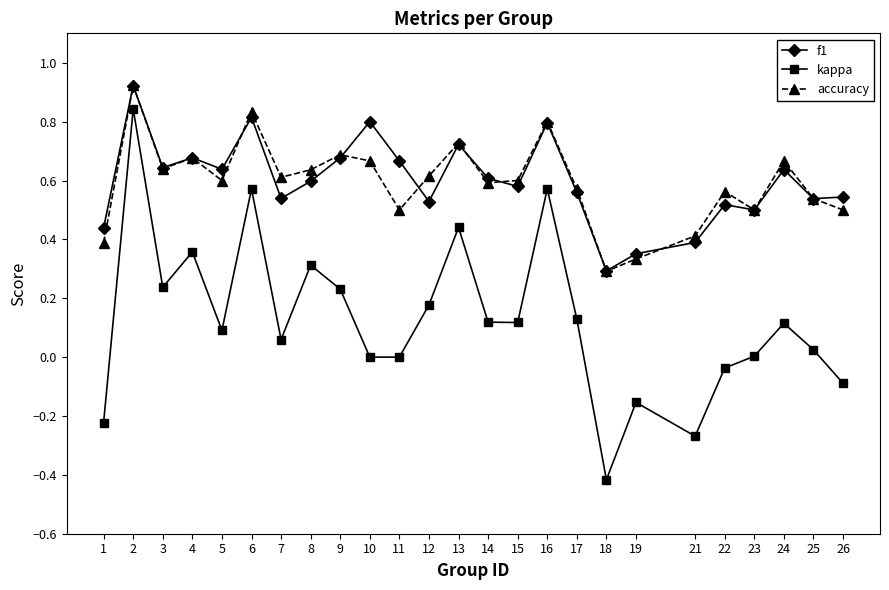

Between 13 and 16, which series saw the biggest shift?

kappa